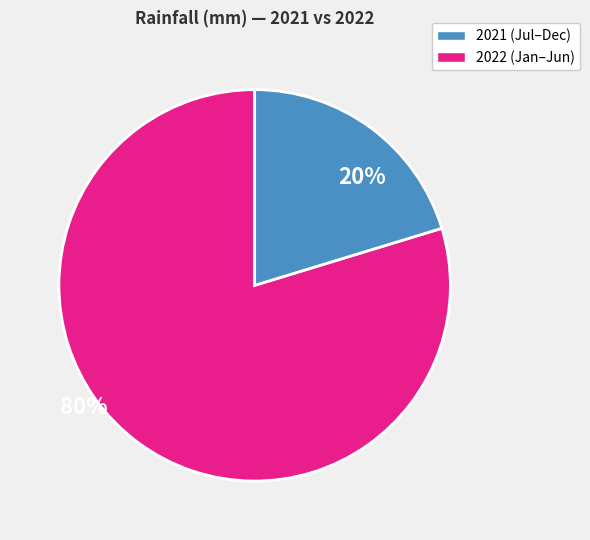

Is there any slice that represents more than half of the pie?

Yes